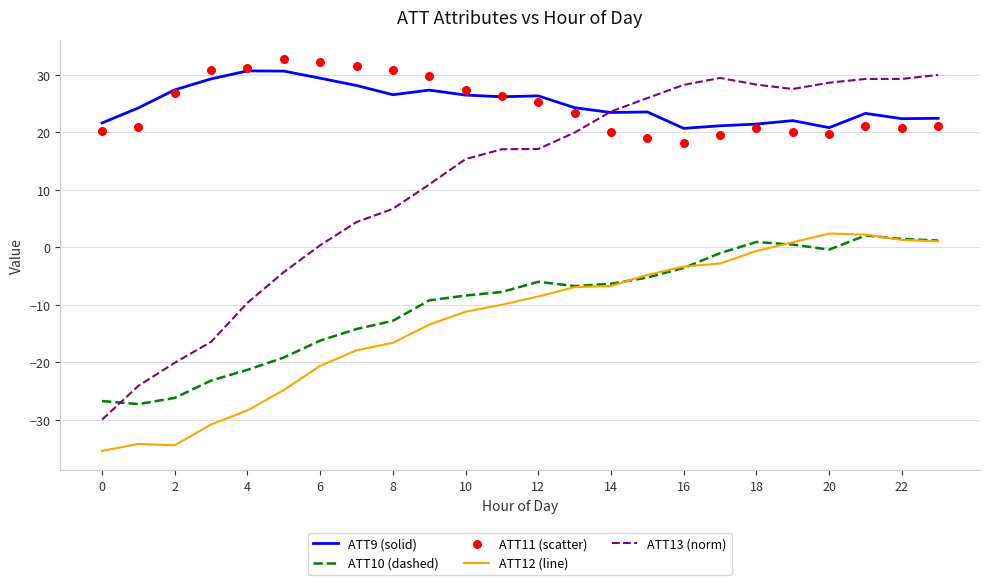

Which series has the widest spread of Y values?

ATT13 (norm)